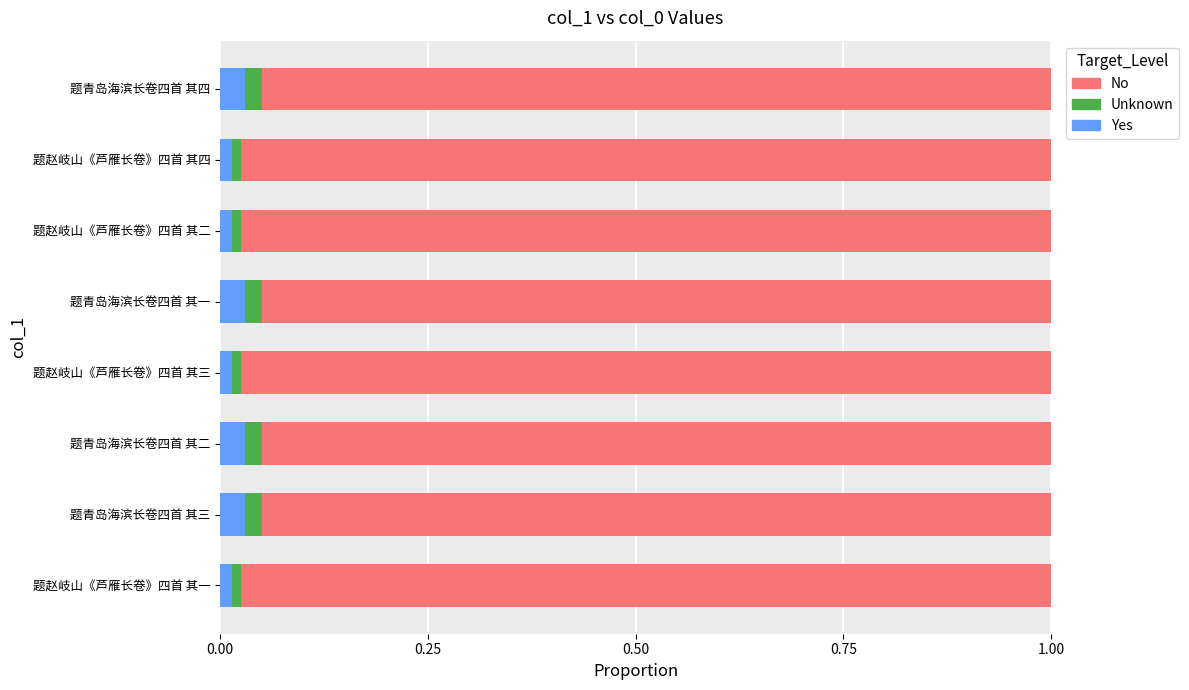

The value of Yes at 题赵岐山《芦雁长卷》四首 其二 is 0.0. True or false?

True